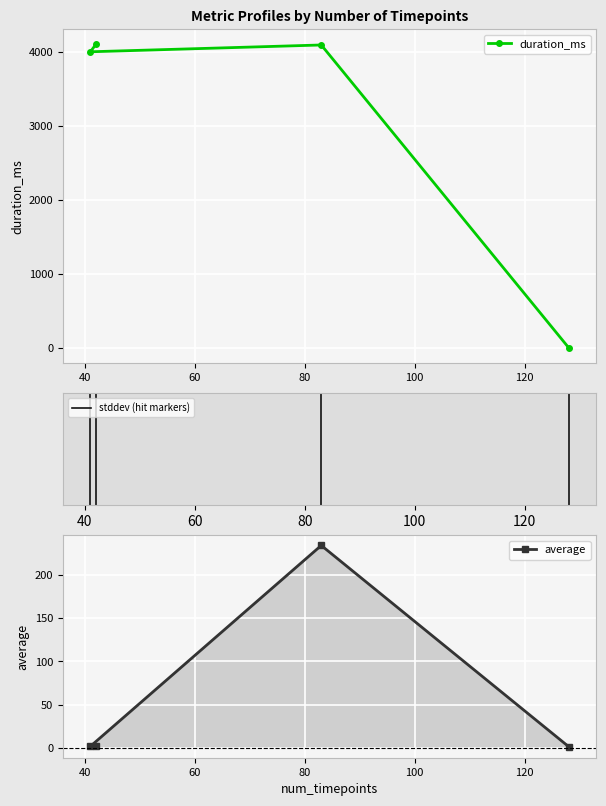

At how many categories does at least one series exceed 1585?

3